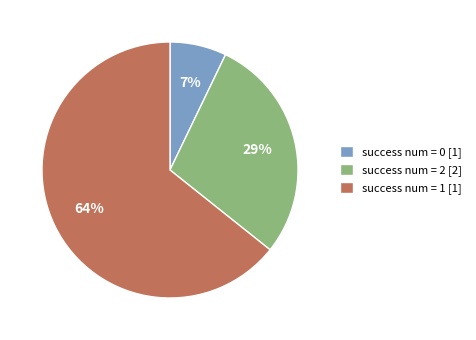

True or false: success num = 0 [1] accounts for 7% of the total.

True